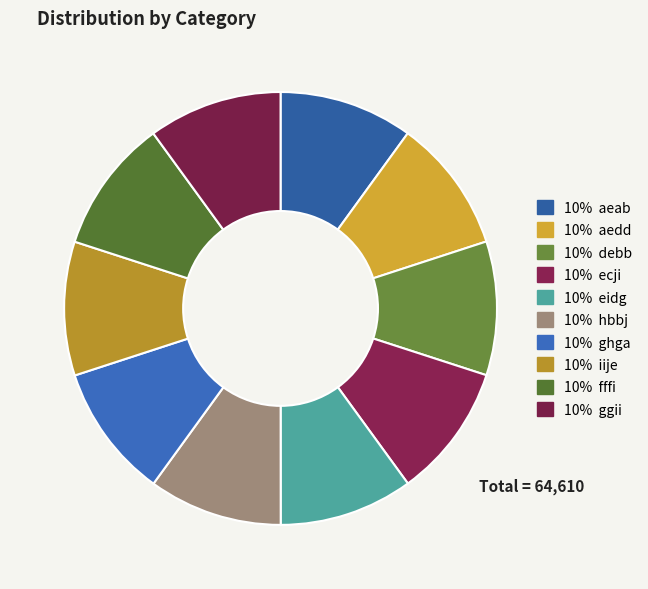

Count the number of slices in the pie.

10